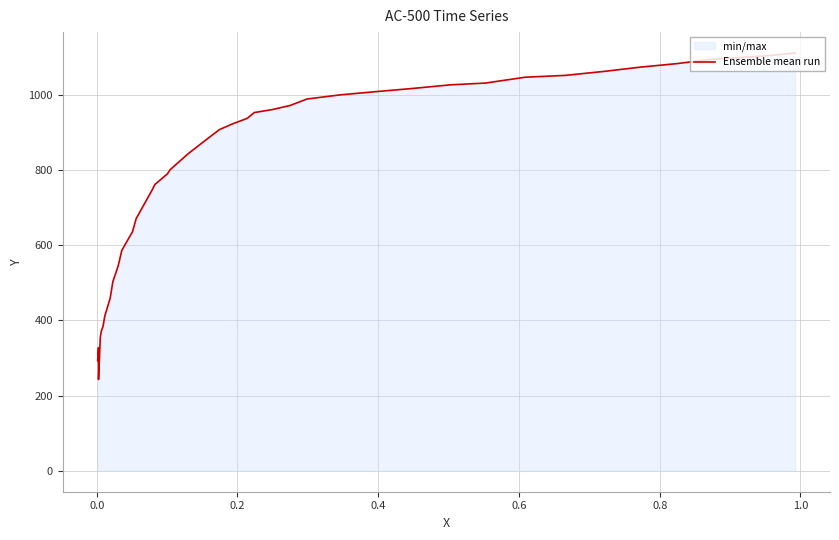

Which category has the lowest value across all series?

0.2